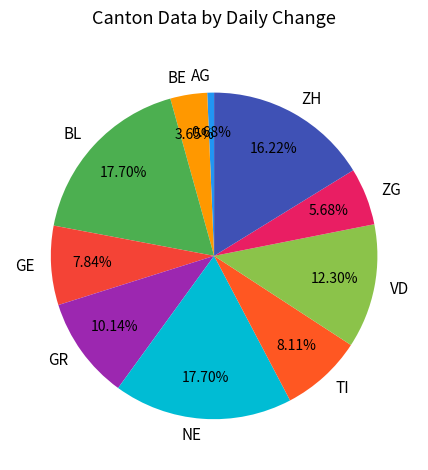

Is there a majority slice in this chart?

No